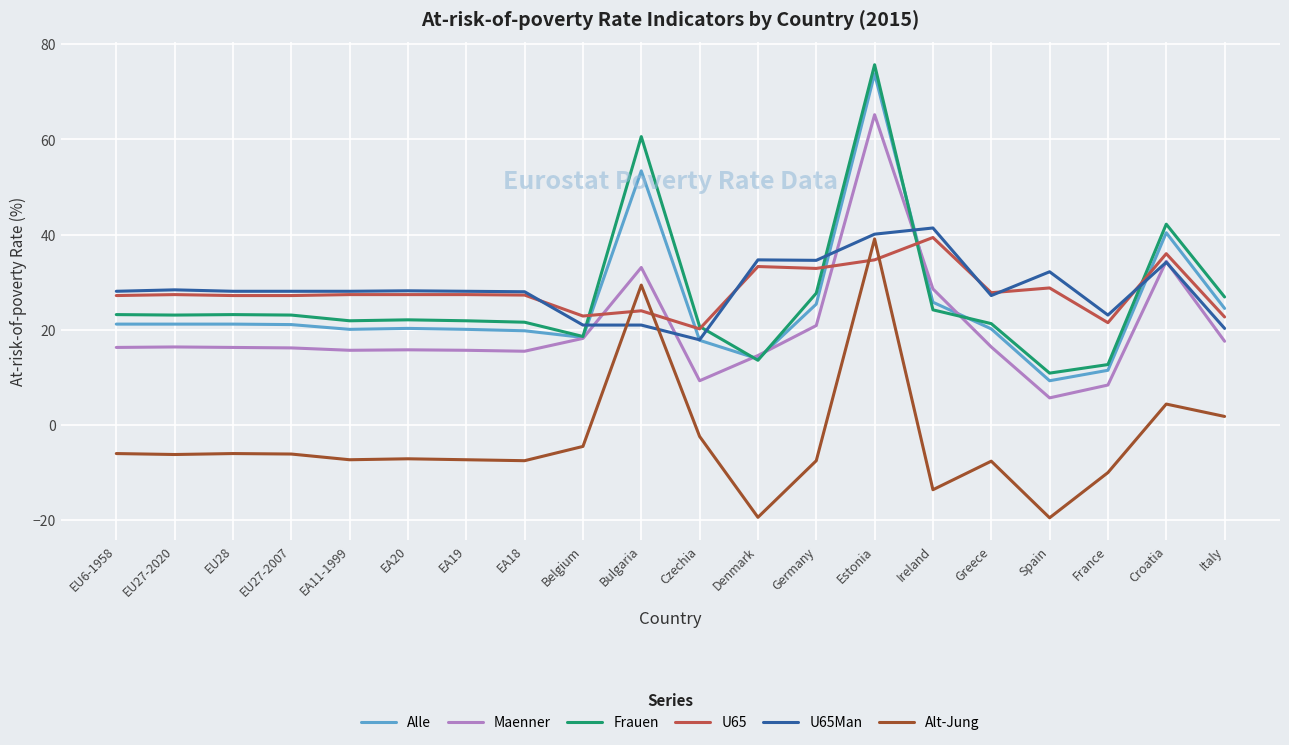

What are all the series names shown in the legend?

Alle, Maenner, Frauen, U65, U65Man, Alt-Jung